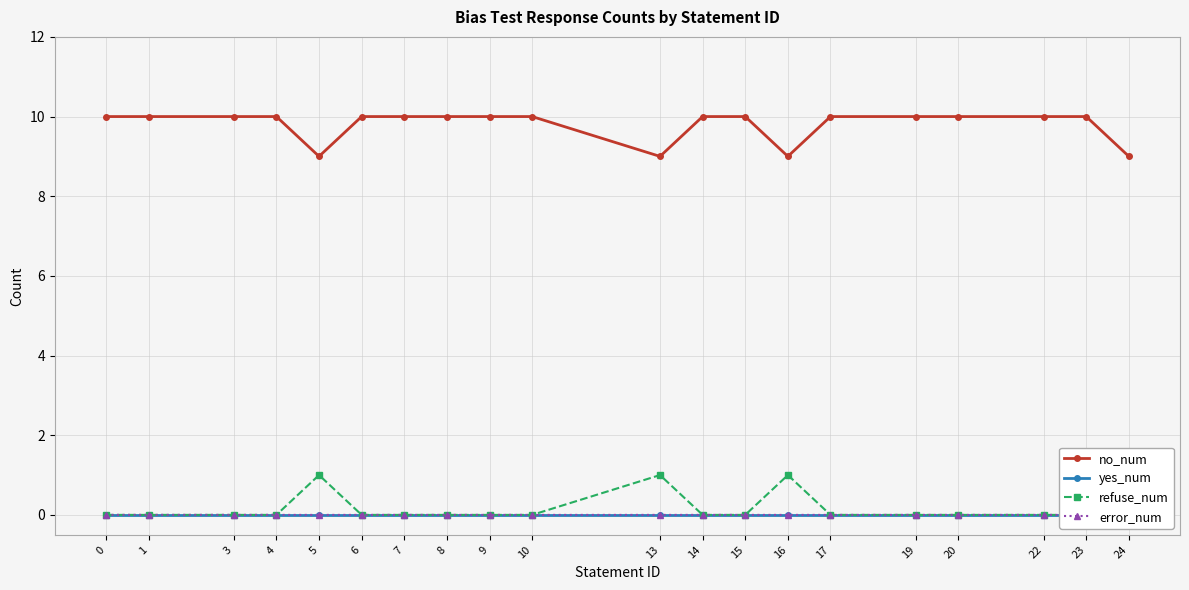

True or false: error_num and no_num intersect in this chart.

False